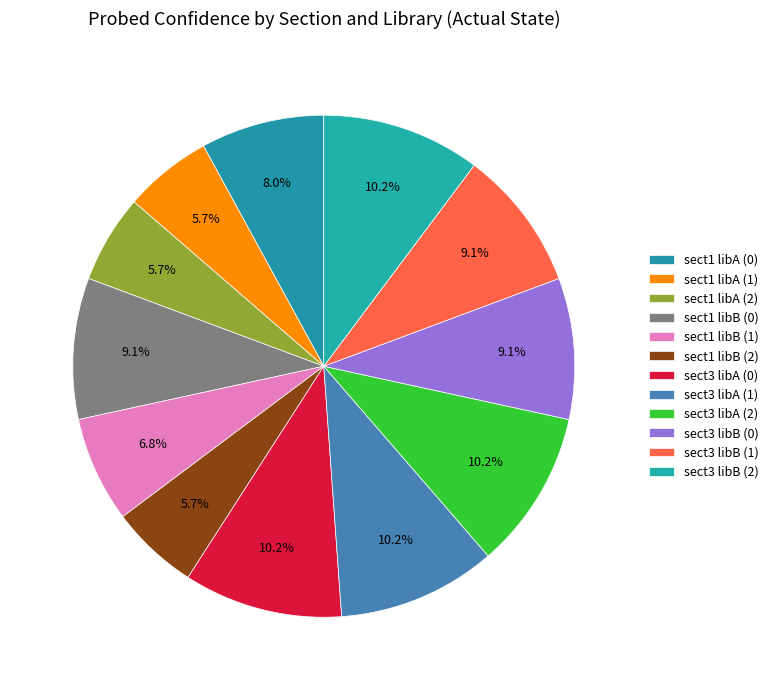

How many slices are in this pie chart?

12